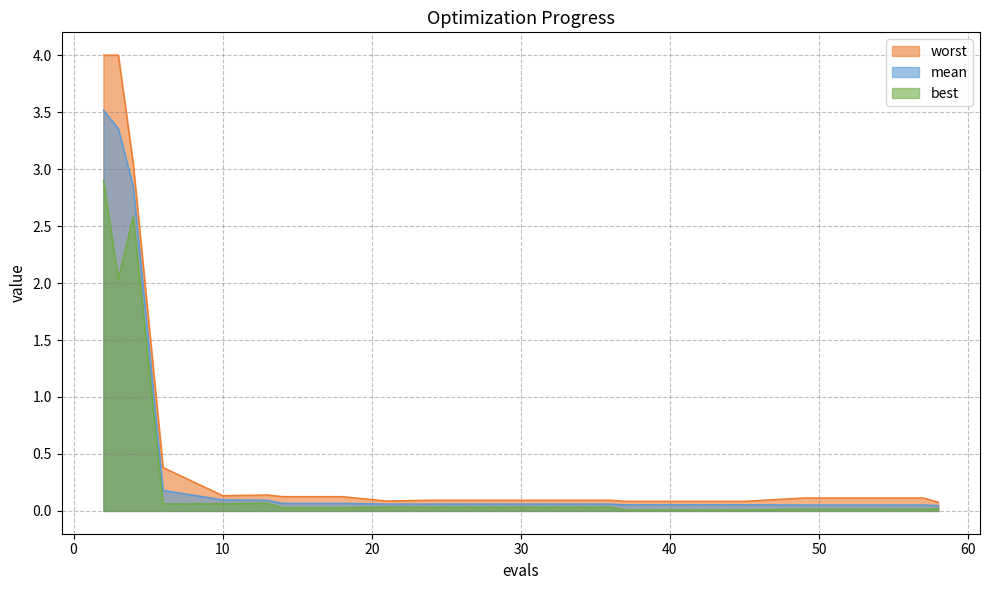

List the labels in order of best value, smallest first.

37, 41, 45, 49, 53, 57, 58, 14, 18, 24, 28, 32, 36, 21, 10, 6, 13, 3, 4, 2